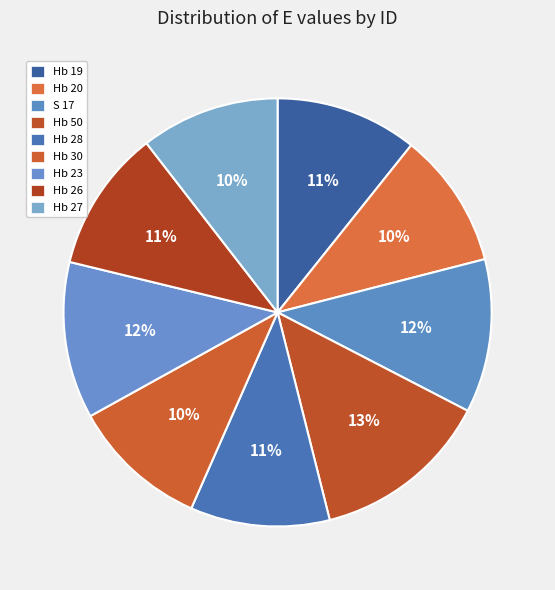

Count the number of slices in the pie.

9